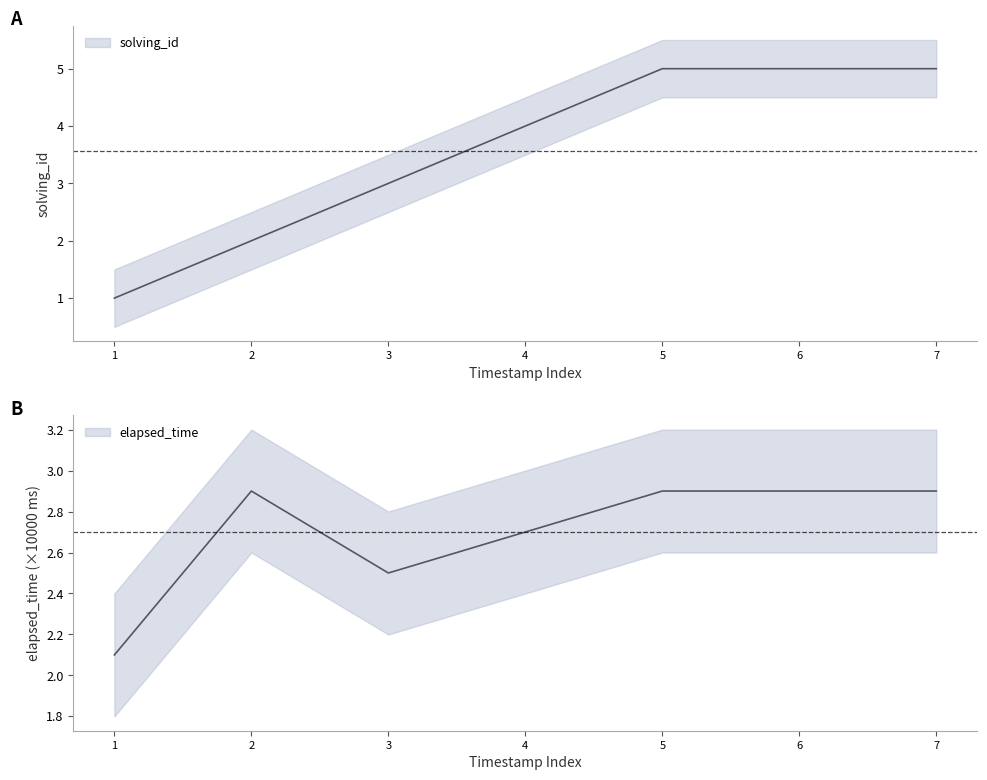

True or false: elapsed_time_scaled has more than 0 points higher than both neighbors.

True